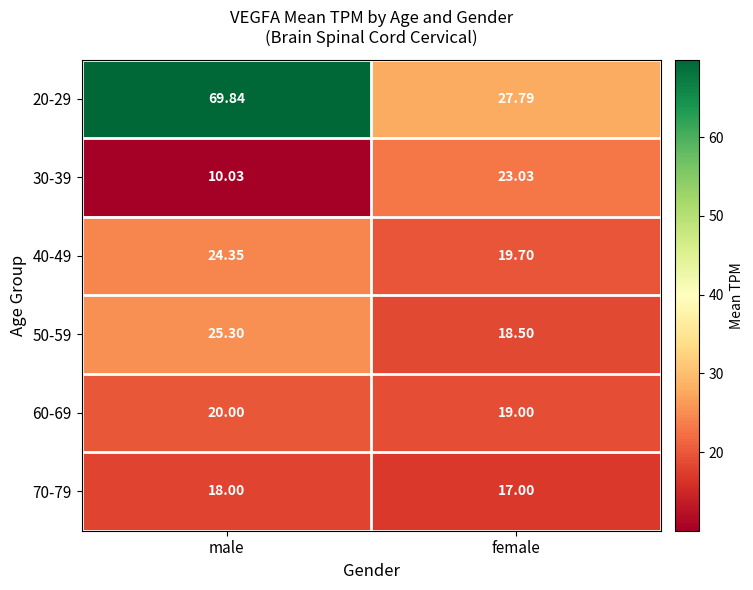

At which label is 60-69 closest to 19?

female